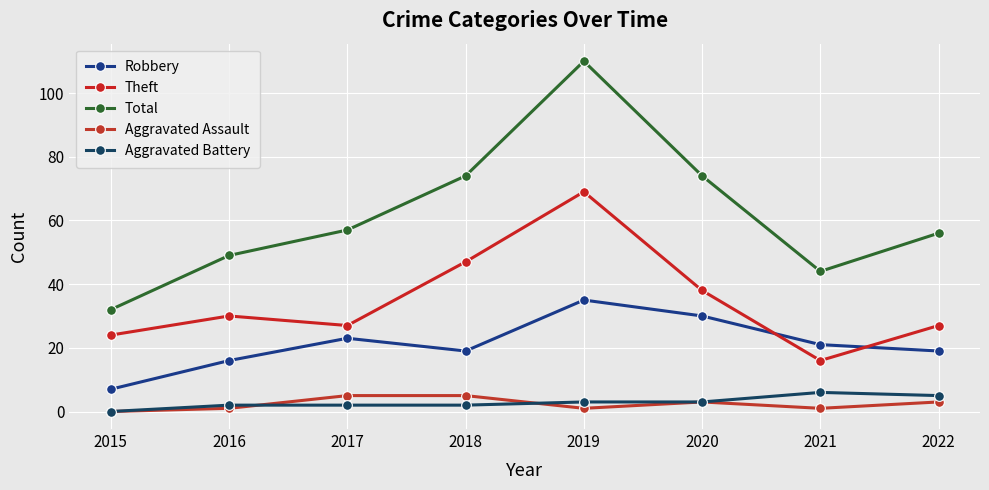

True or false: Aggravated Assault and Total cross at least once.

False